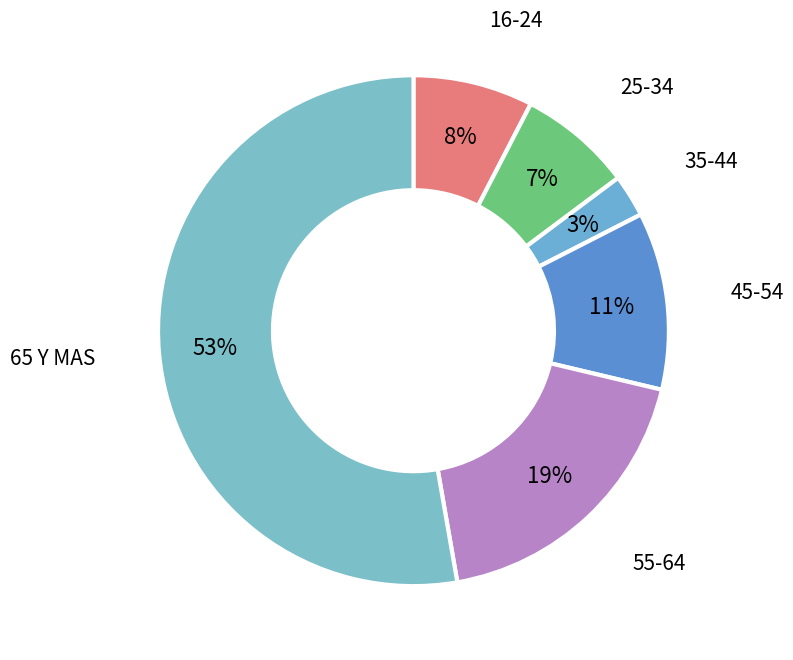

Count the number of slices in the pie.

6